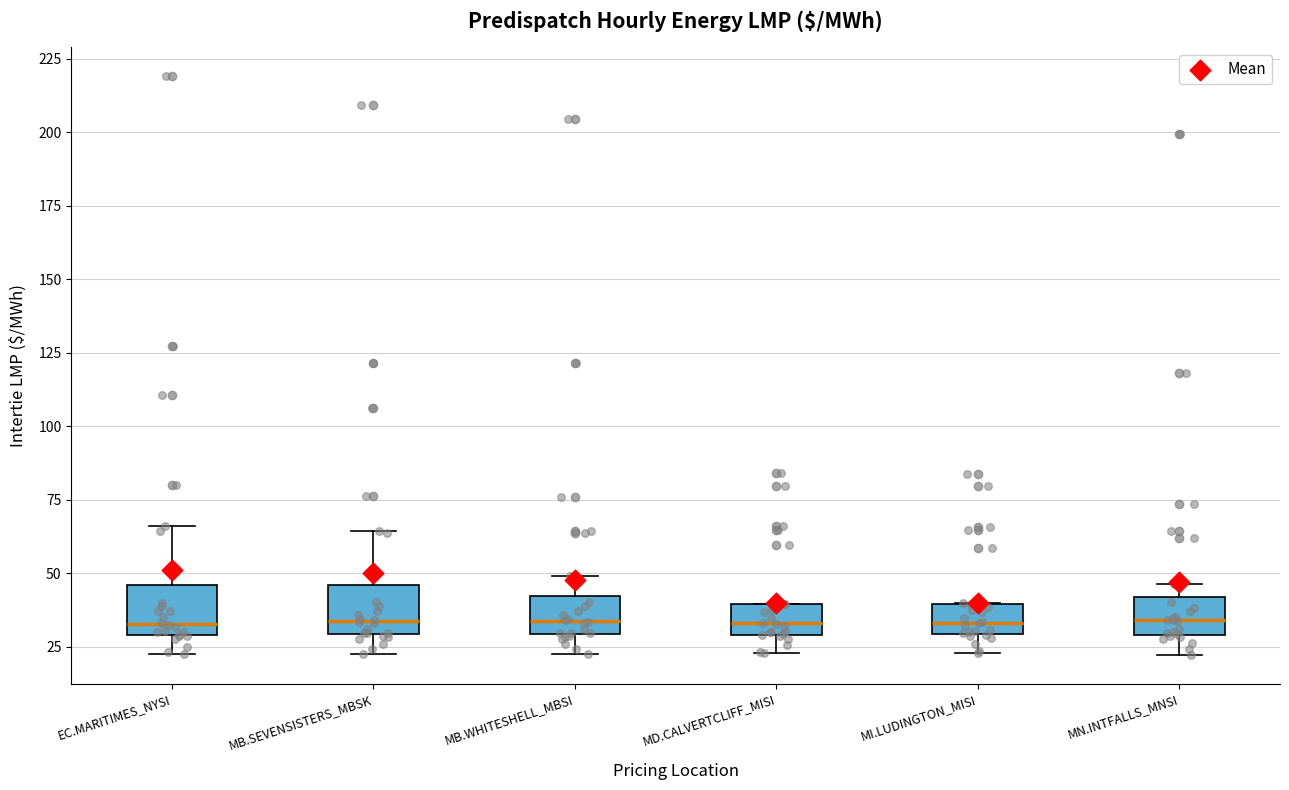

Where does the lower whisker of the box for MB.WHITESHELL_MBSI end on the y-axis? The values are not printed on the chart, so give them approximately, as read against the axis.

20